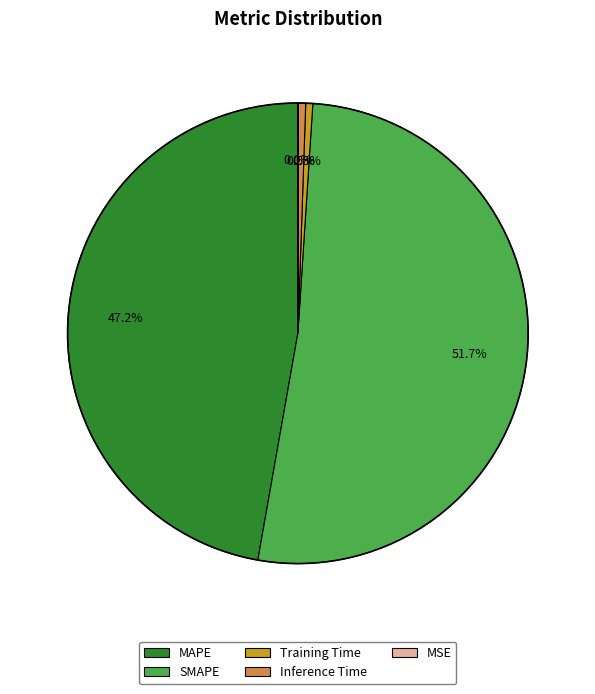

True or false: Inference Time accounts for 13% of the total.

False